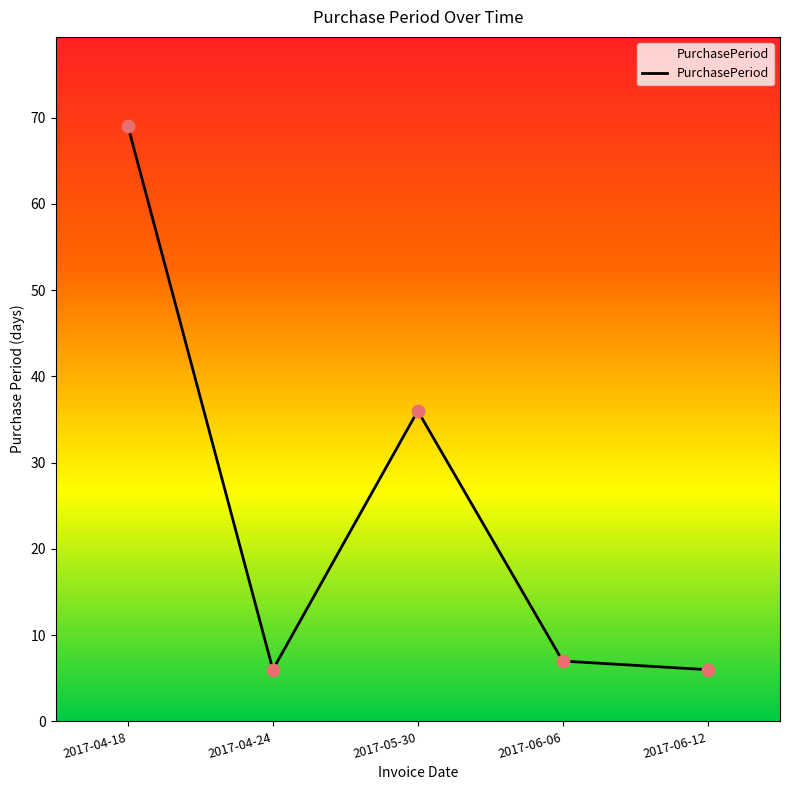

Which has a higher value, 2017-04-18 or 2017-04-24?

2017-04-18